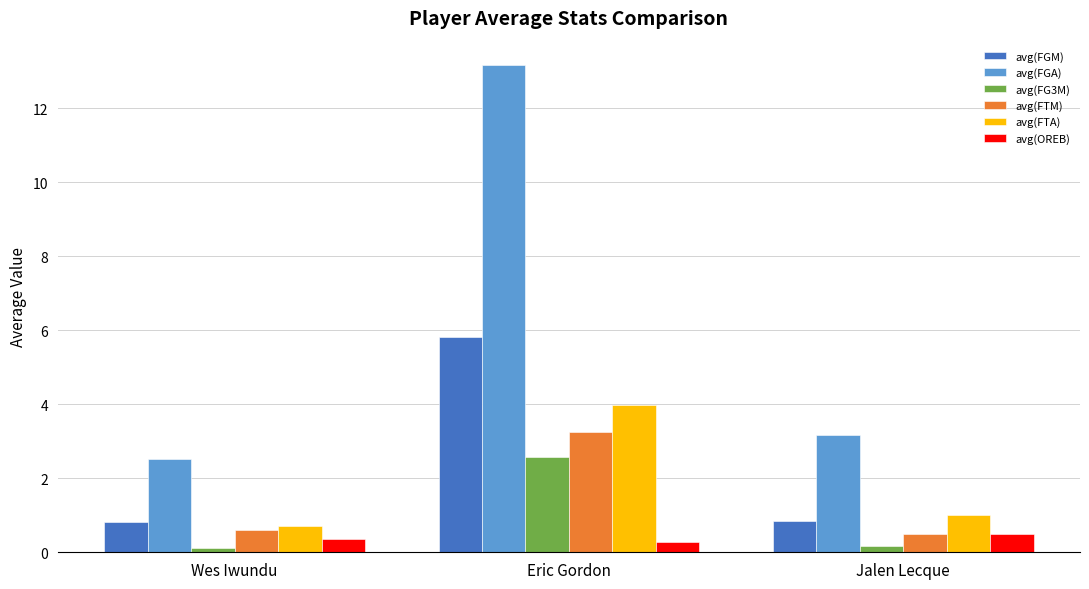

What is the sum of the avg(FGM) values at Eric Gordon and Jalen Lecque?

6.6